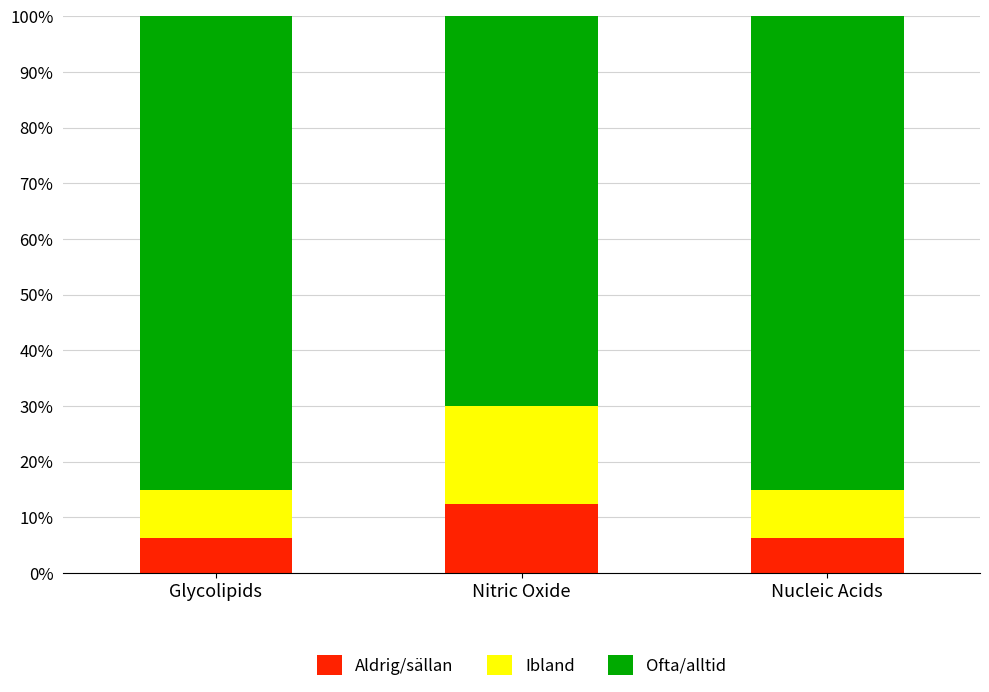

The Aldrig/sällan series shows 8.3 at Nitric Oxide. True or false?

False